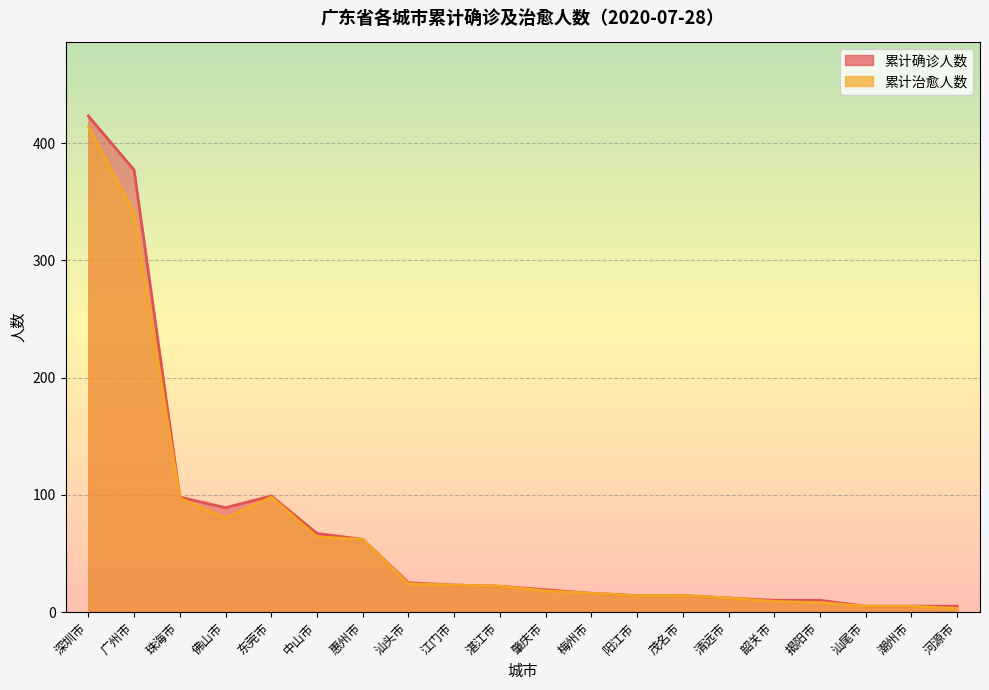

List the labels in order of 累计治愈人数 value, largest first.

深圳市, 广州市, 东莞市, 珠海市, 佛山市, 中山市, 惠州市, 汕头市, 江门市, 湛江市, 肇庆市, 梅州市, 阳江市, 茂名市, 清远市, 韶关市, 揭阳市, 汕尾市, 潮州市, 河源市